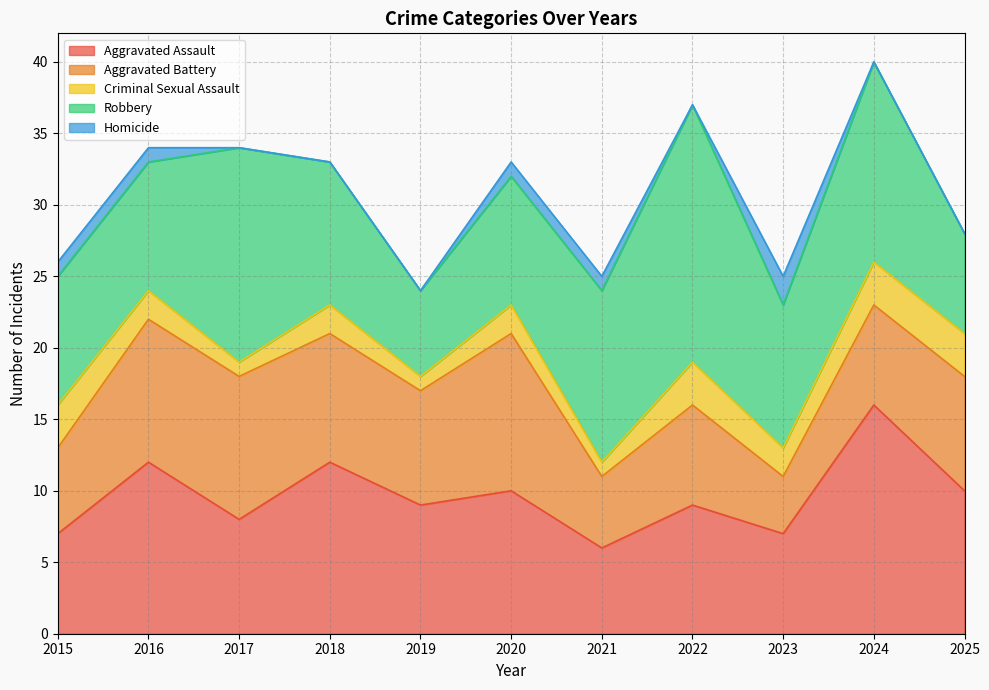

What is the total value across all series at 2019?

24